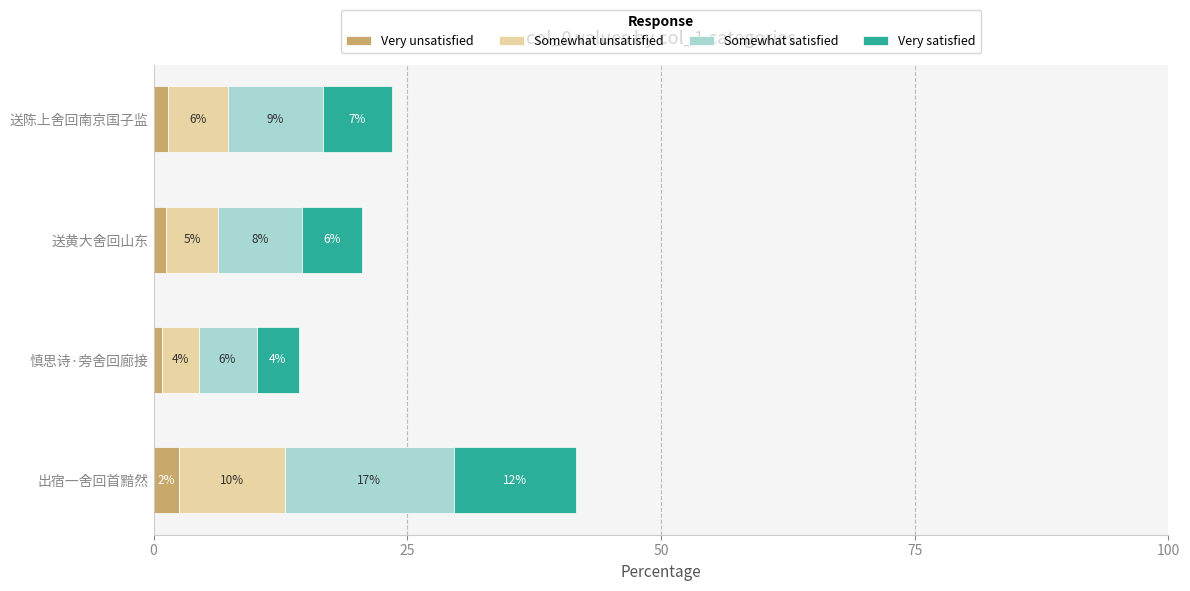

What are all the series names shown in the legend?

Very unsatisfied, Somewhat unsatisfied, Somewhat satisfied, Very satisfied